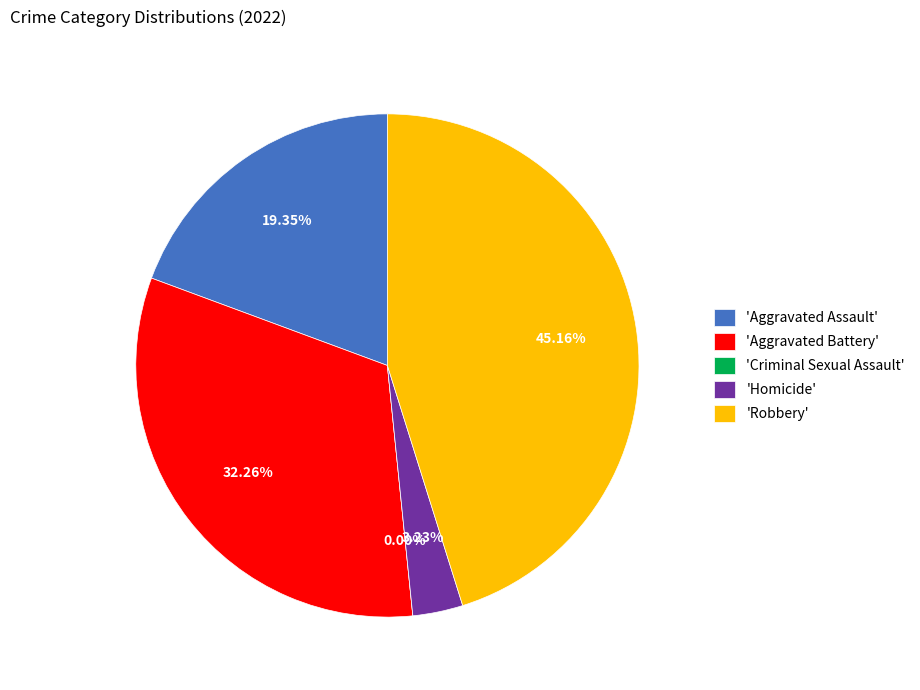

Rank the categories by value from lowest to highest.

Criminal Sexual Assault, Homicide, Aggravated Assault, Aggravated Battery, Robbery